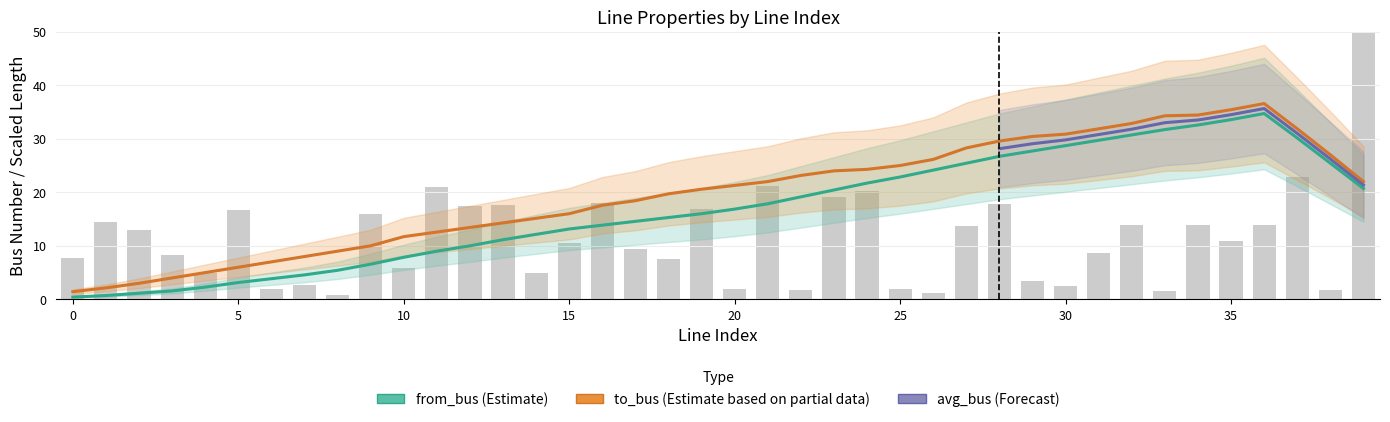

What is the total value across all series at 2?

4.0